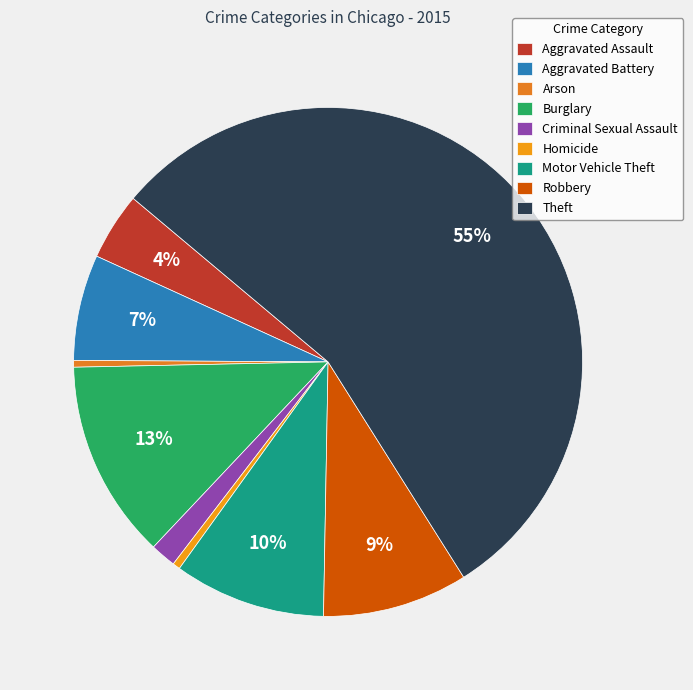

Count the number of slices in the pie.

9